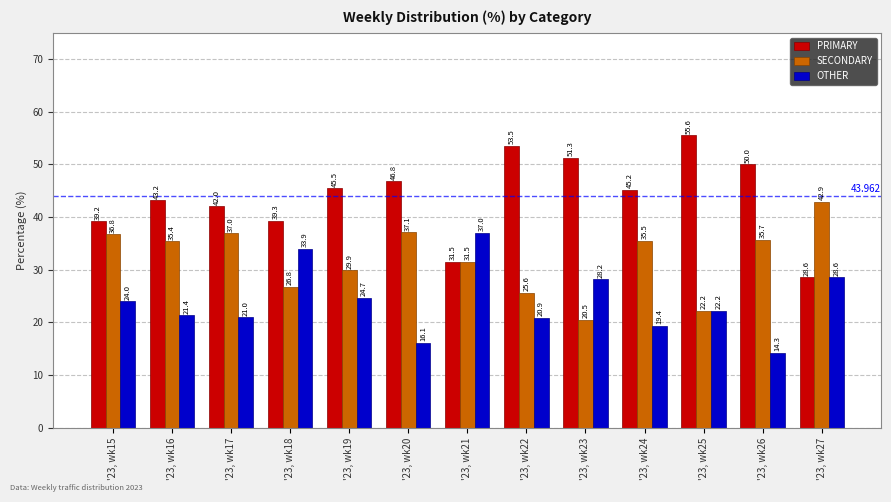

What is the difference between the maximum and minimum values in the OTHER series?

22.8